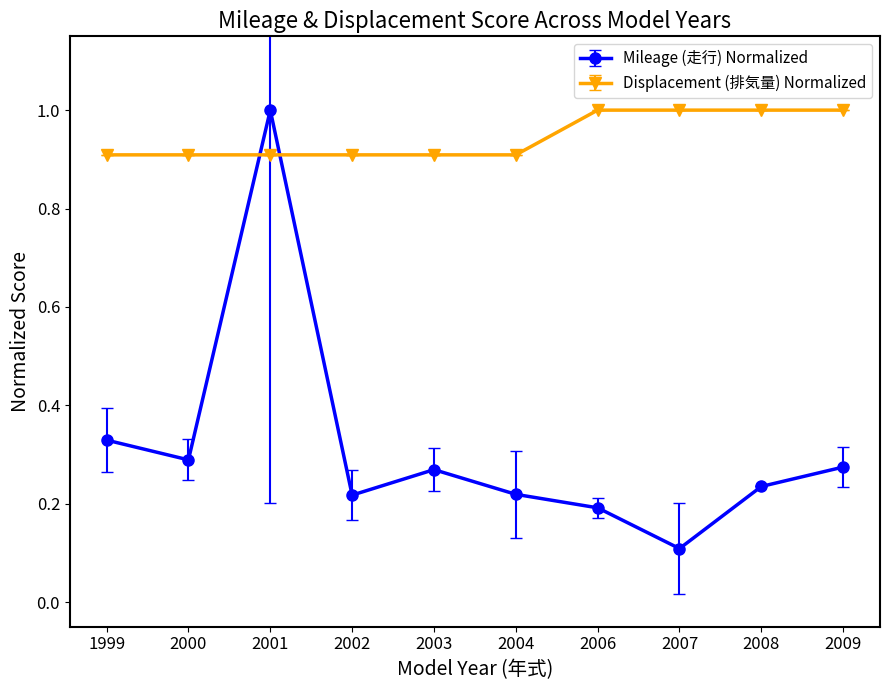

What is the smallest value displayed?

0.1